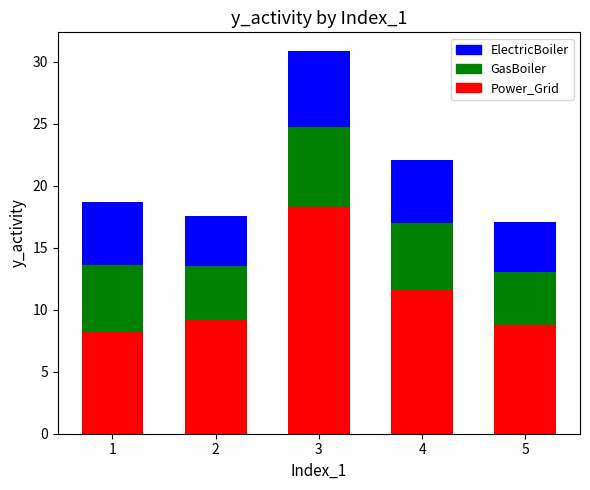

Reading left to right, what are the values for Power_Grid?

8.2	9.2	18.3	11.6	8.7